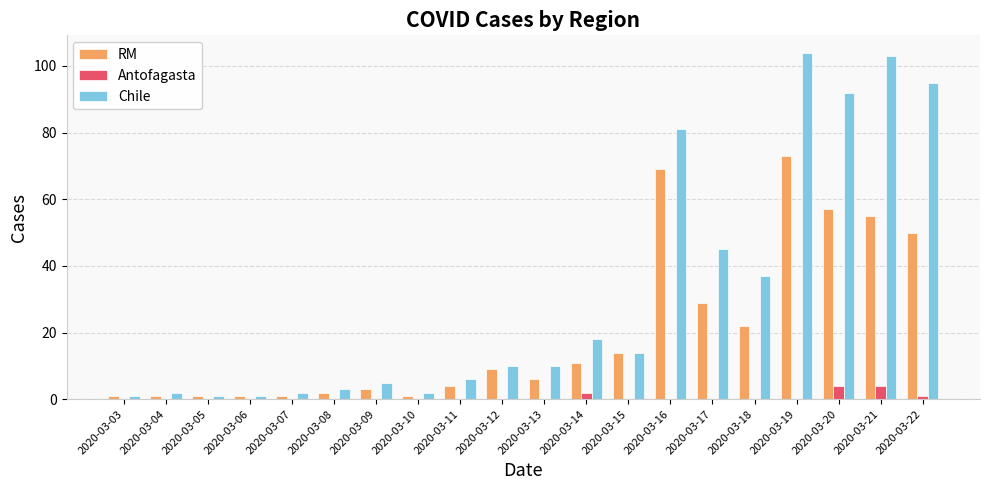

Which category has the highest value across all series?

2020-03-19